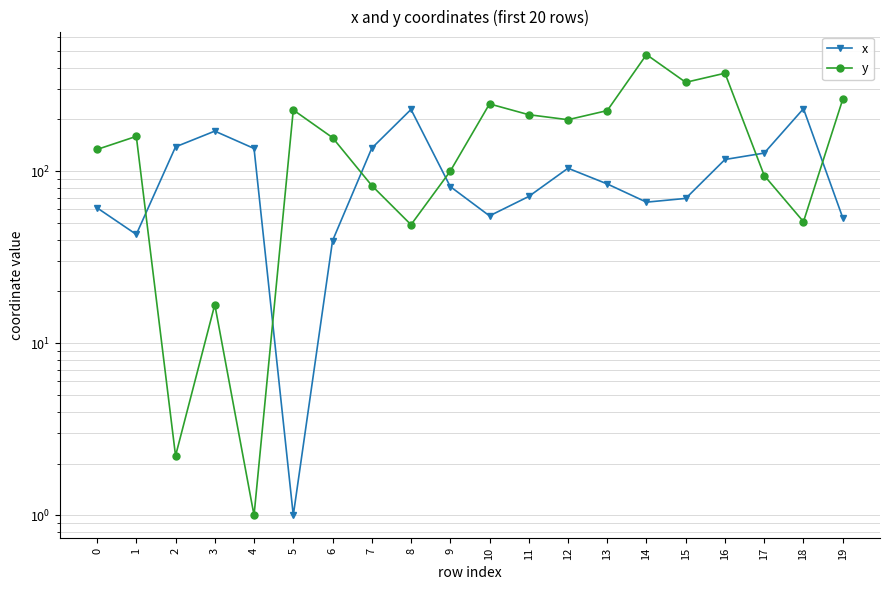

At which label does y reach its minimum?

4